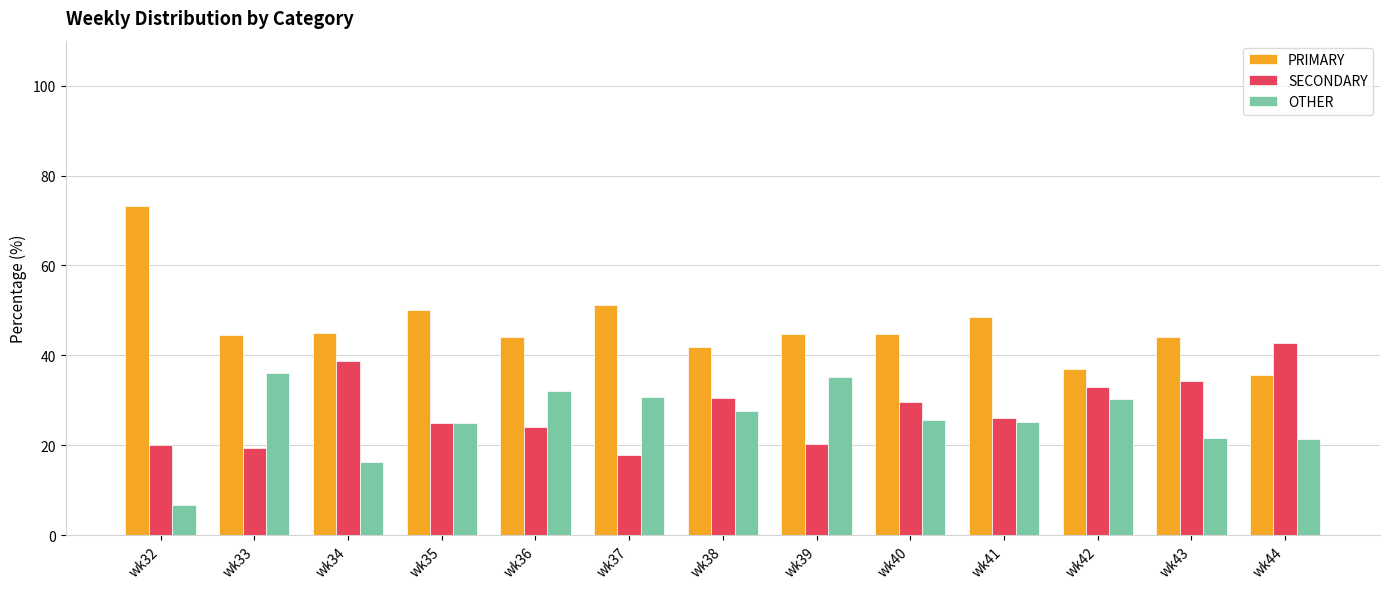

List the series in order of their peak value, highest first.

PRIMARY, SECONDARY, OTHER